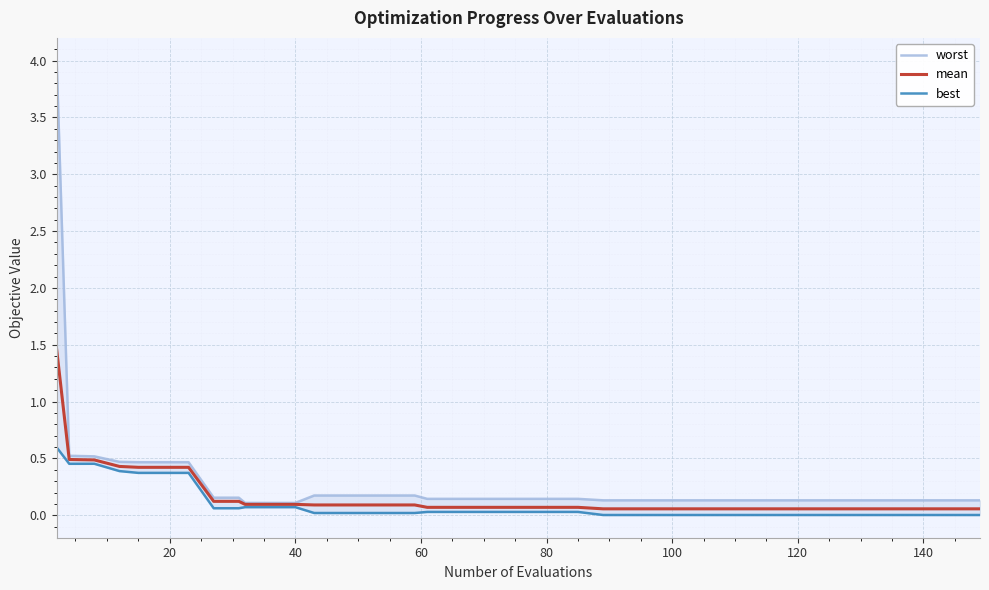

What is the difference between the maximum and minimum values in the mean series?

1.4